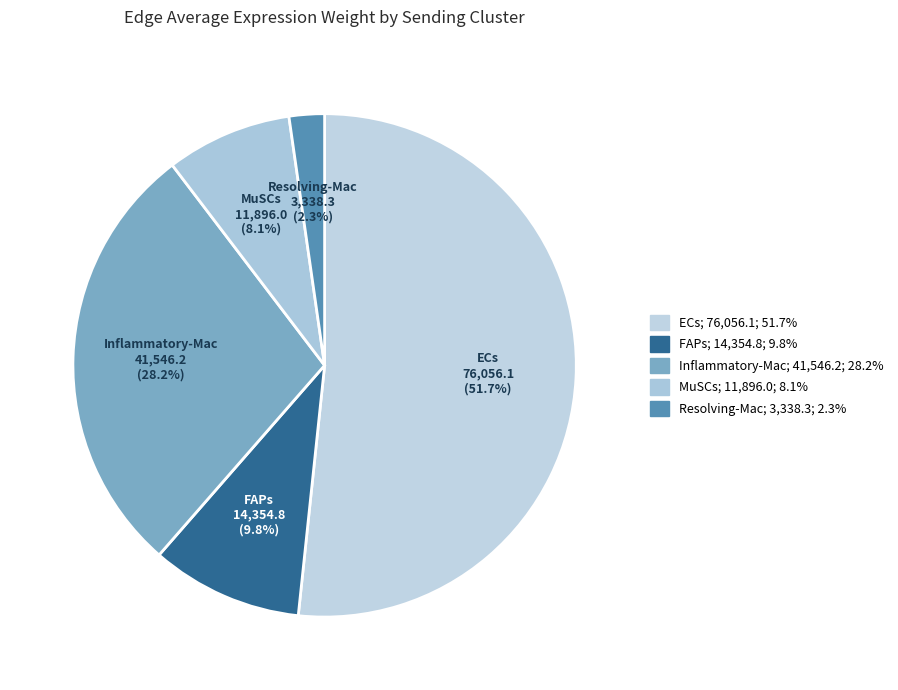

To the nearest percent, what is the average slice percentage?

20%